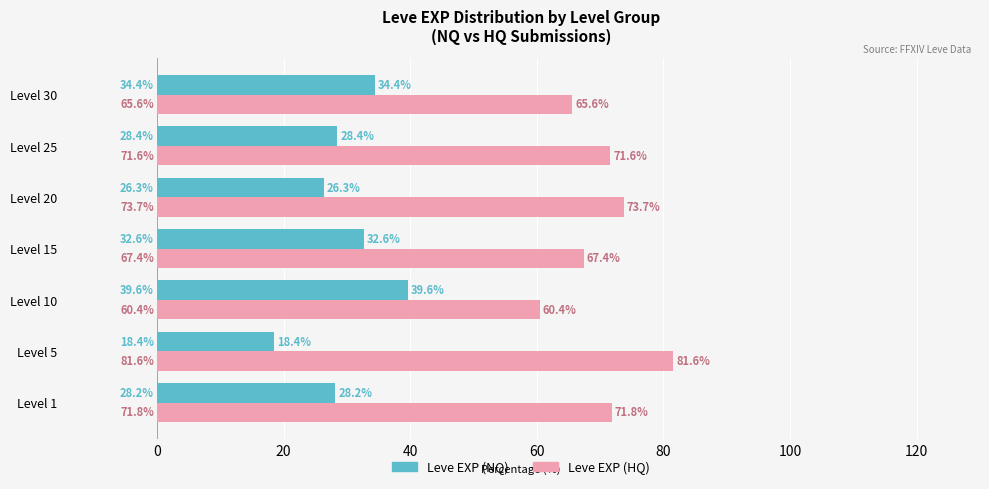

List the labels in order of Leve EXP (HQ) value, largest first.

Level 5, Level 20, Level 1, Level 25, Level 15, Level 30, Level 10